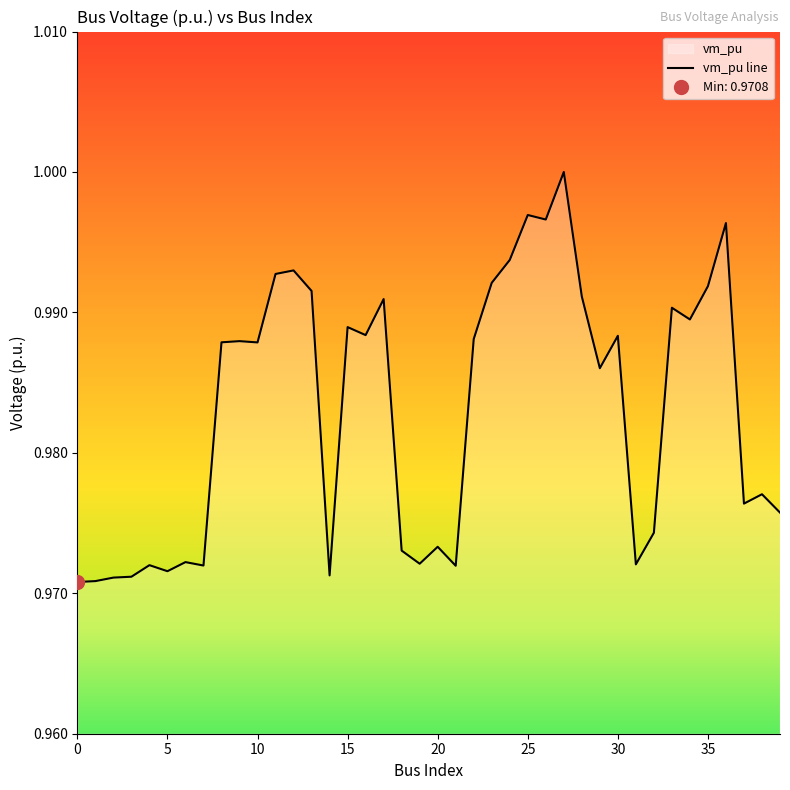

List the labels in order of value, largest first.

27, 25, 26, 36, 24, 12, 11, 23, 35, 13, 28, 17, 33, 34, 15, 16, 30, 22, 9, 8, 10, 29, 38, 37, 39, 32, 20, 18, 6, 19, 31, 4, 7, 21, 5, 14, 3, 2, 1, 0